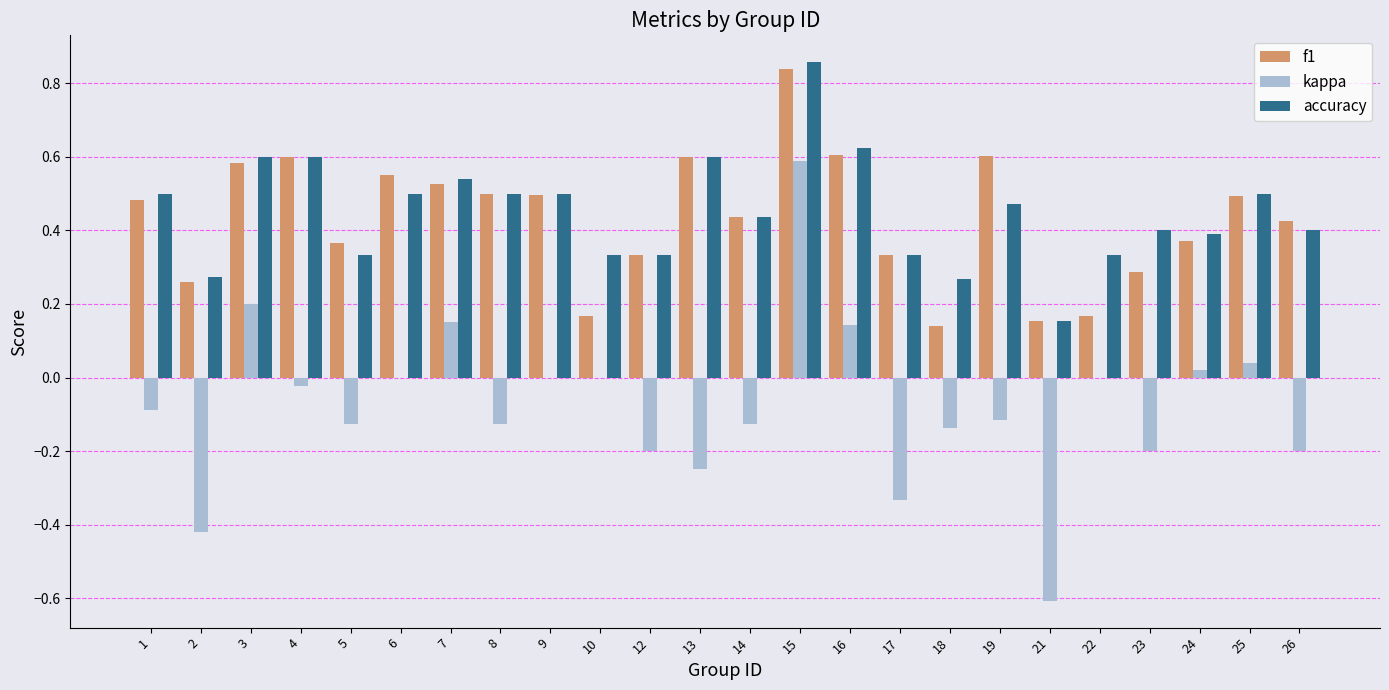

What is the sum of all accuracy values?

10.8